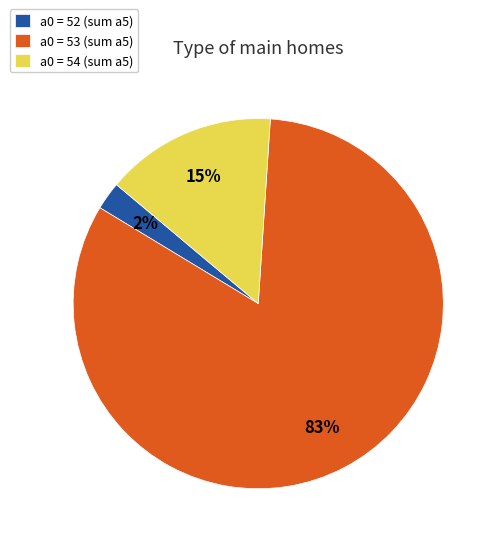

To the nearest percent, what percentage of the pie is a0 = 53 (sum a5)?

83%